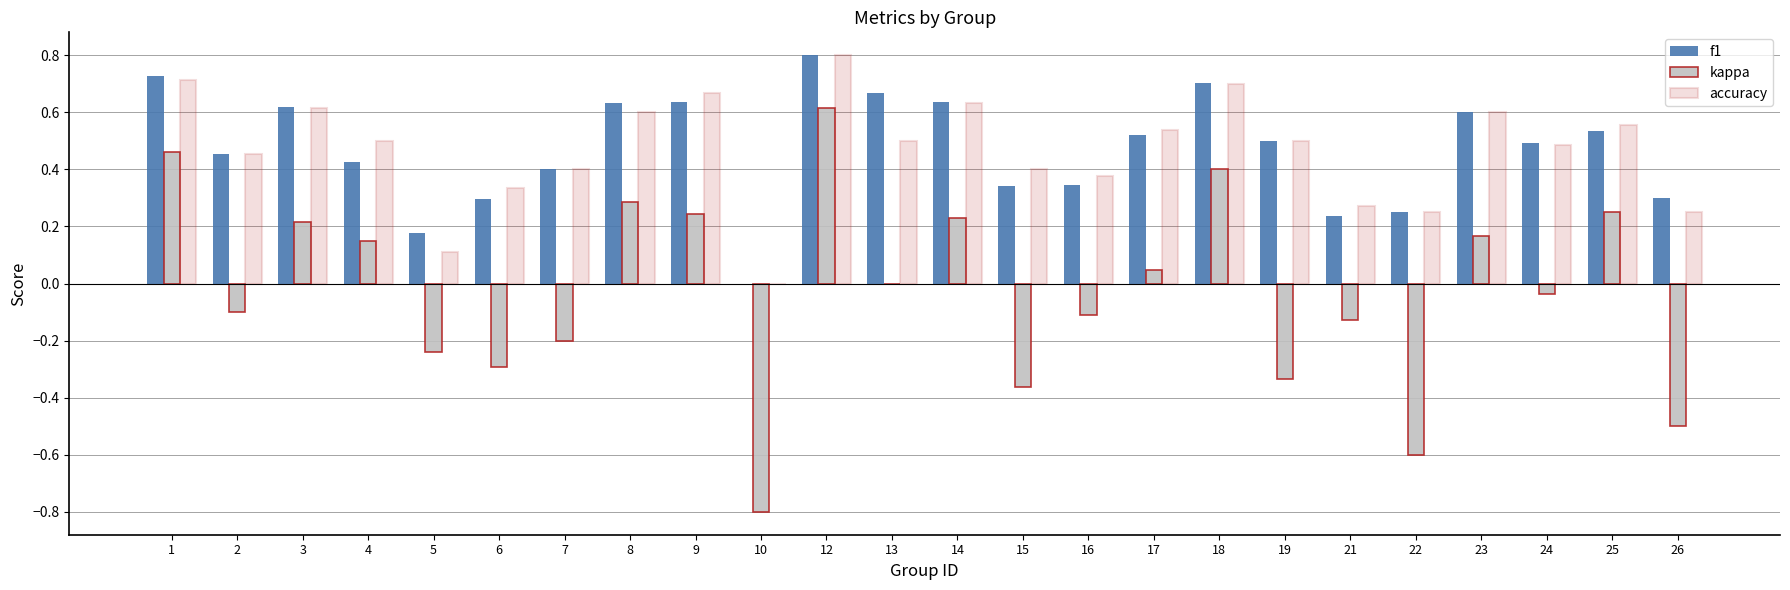

Where is f1 nearest to the value 0?

10